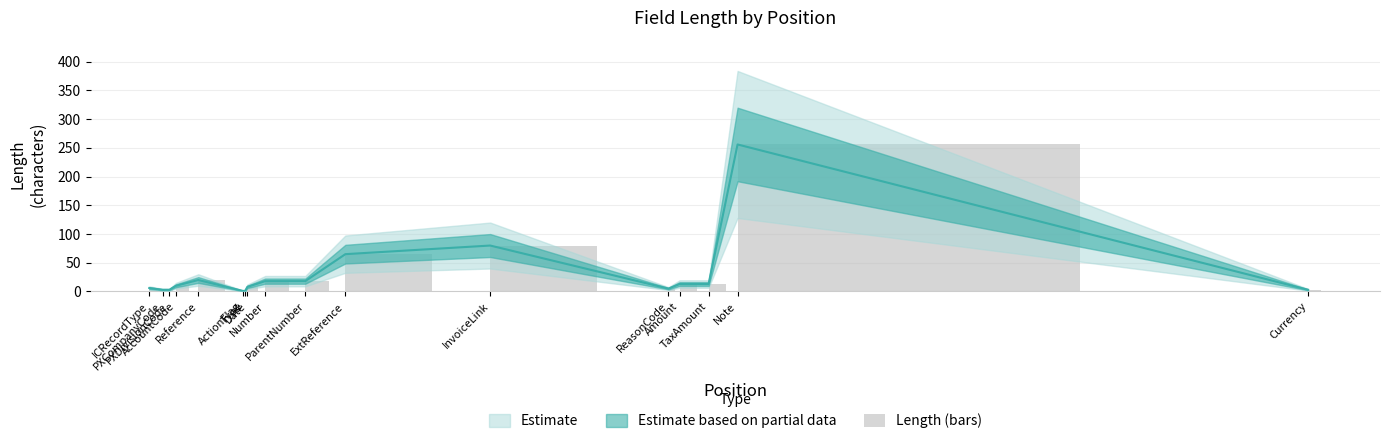

What is the ratio of the value at Date to the value at ParentNumber?

0.4